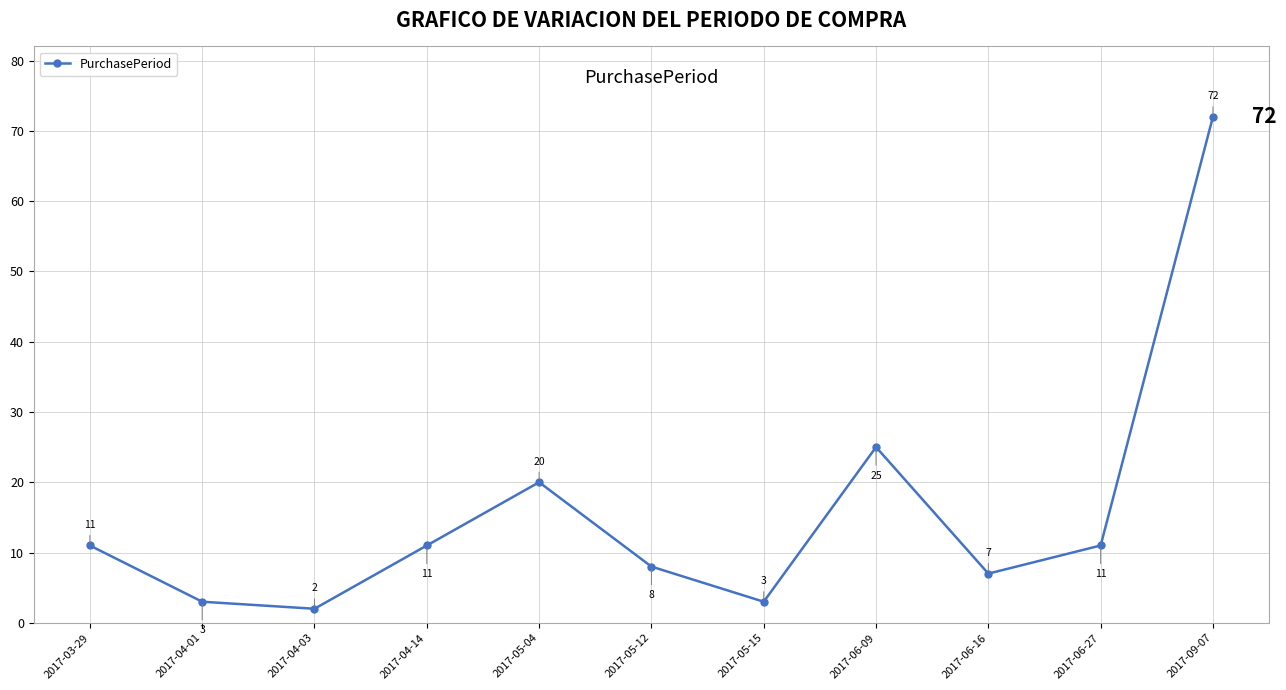

Read the value at 2017-05-04, to the nearest 5.

20